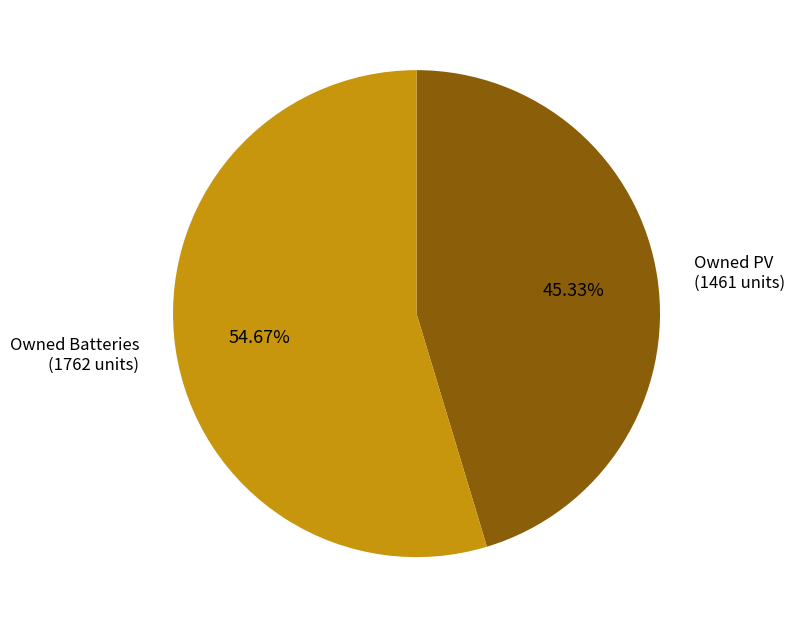

Does any single category account for the majority?

Yes